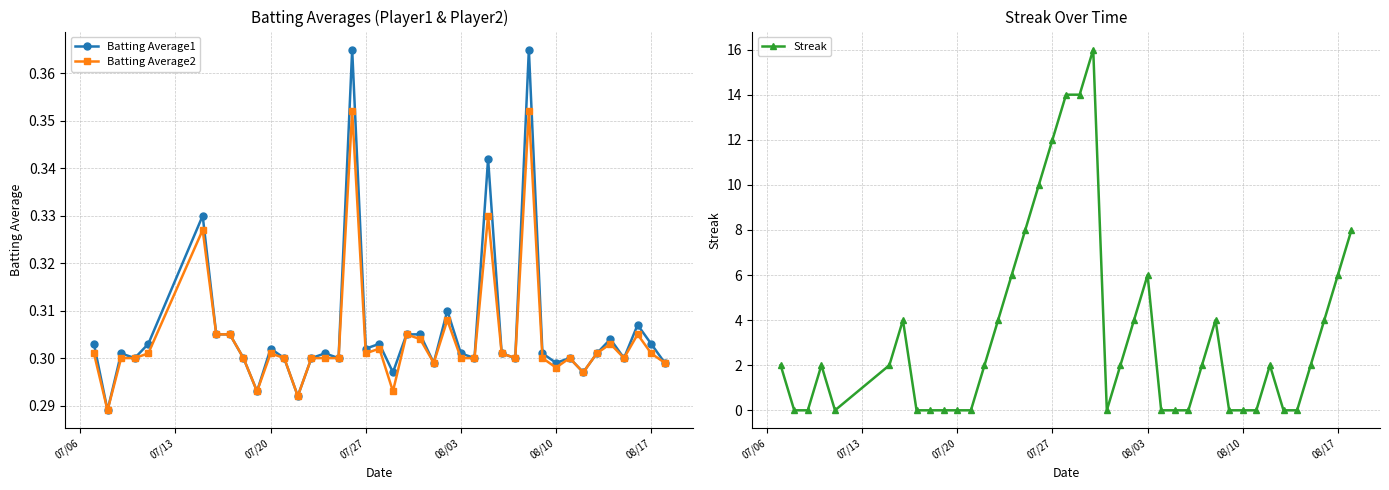

What is the difference between the maximum and minimum values in the Streak series?

16